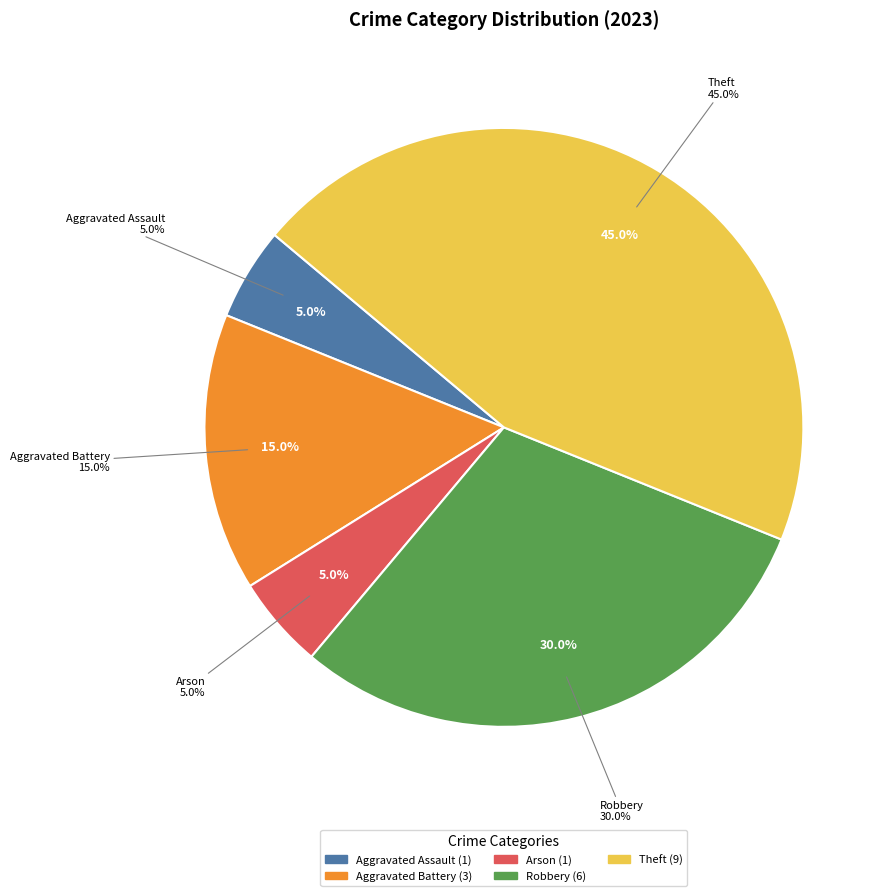

True or false: Burglary accounts for 0% of the total.

True